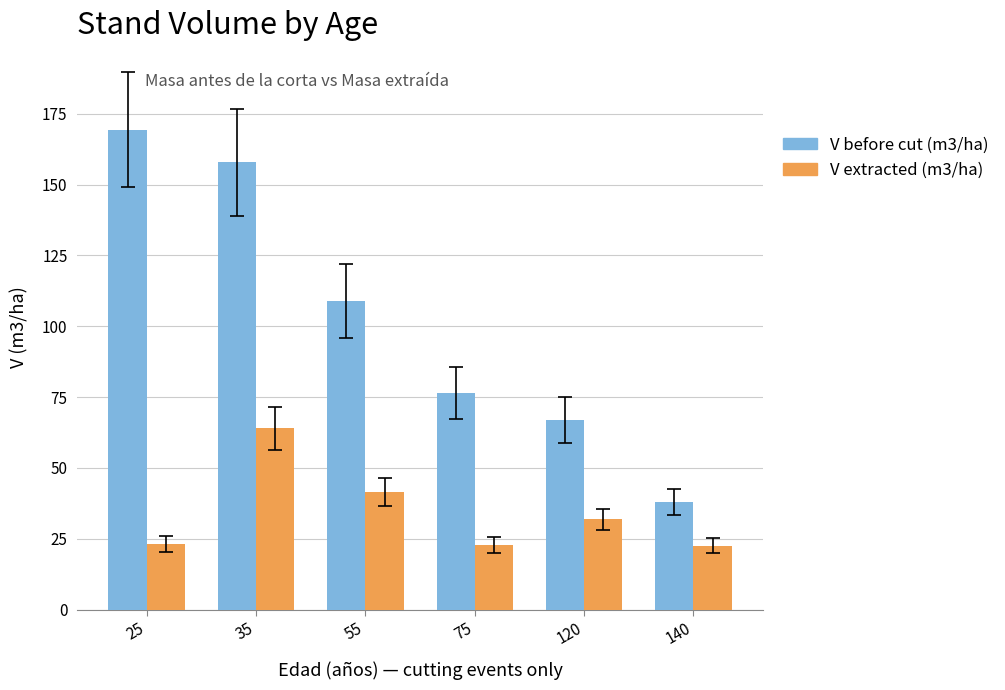

How many values in the V extracted (m3/ha) series exceed 31?

3